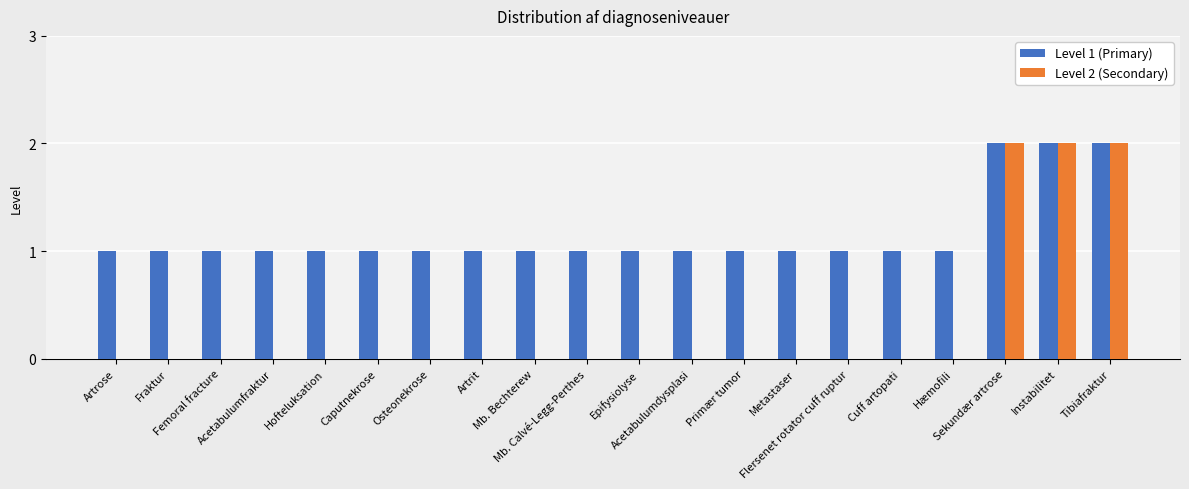

The Level 2 (Secondary) series shows -1 at Primær tumor. True or false?

False